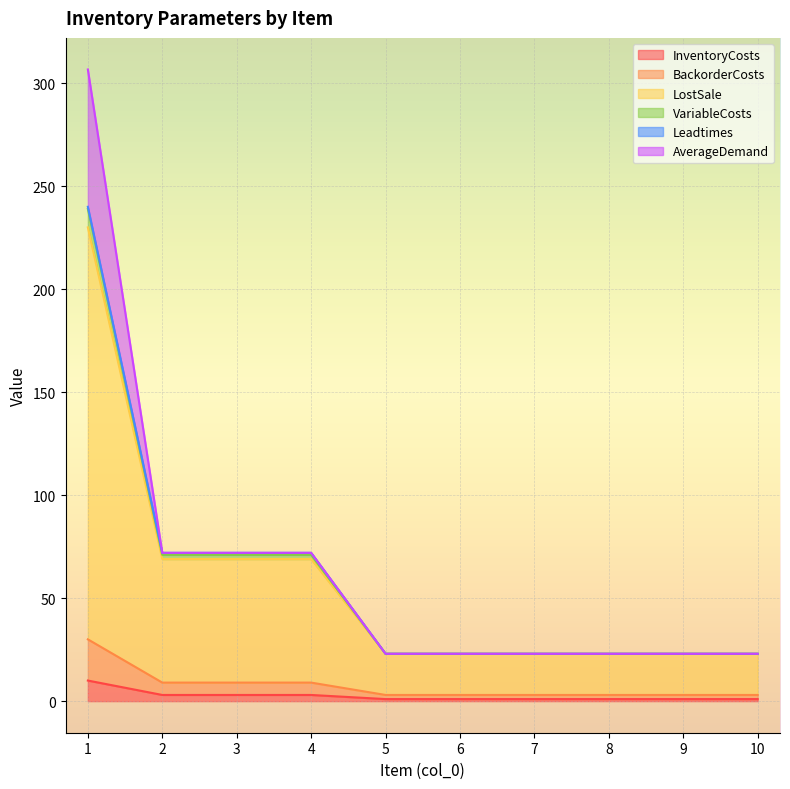

What is the highest value of the InventoryCosts series?

10.0